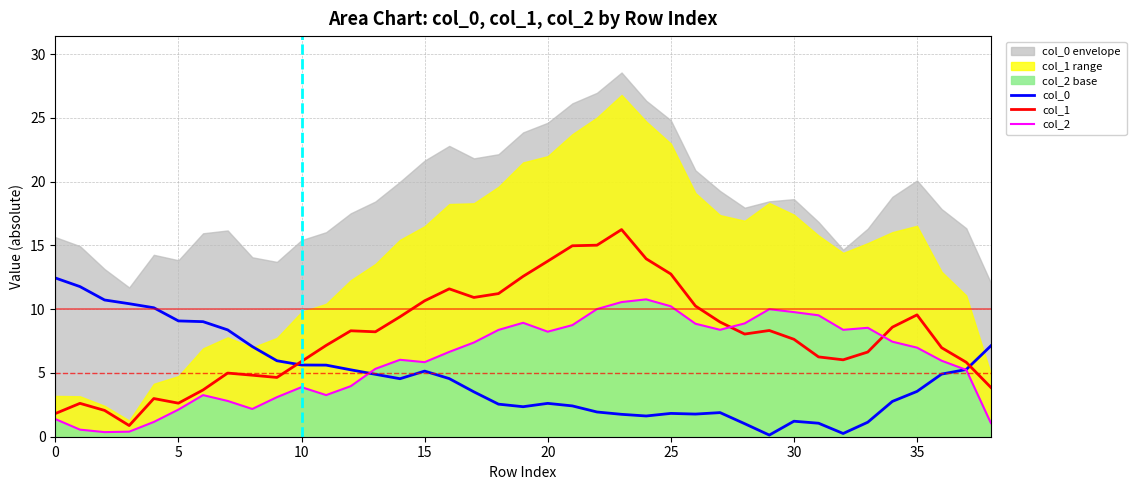

What is the spread (max minus min) of values at 14?

4.9